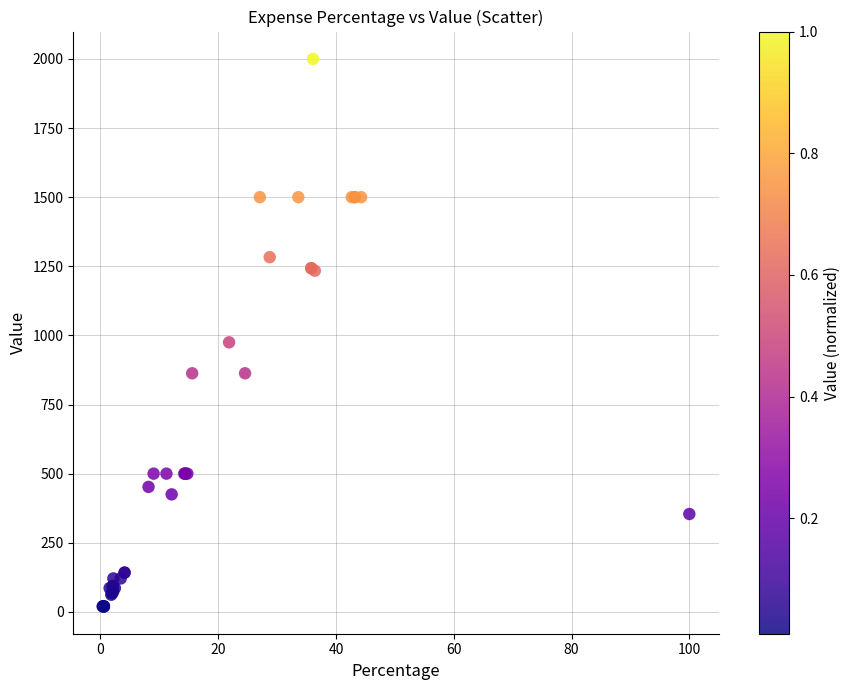

What Y value in the scatter plot is closest to 1010?

975